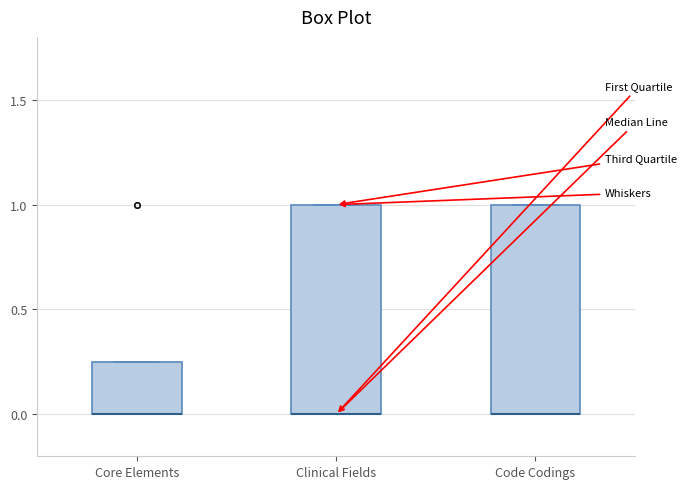

Where is the upper edge of the box for Core Elements on the y-axis? The values are not printed on the chart, so give them approximately, as read against the axis.

0.25